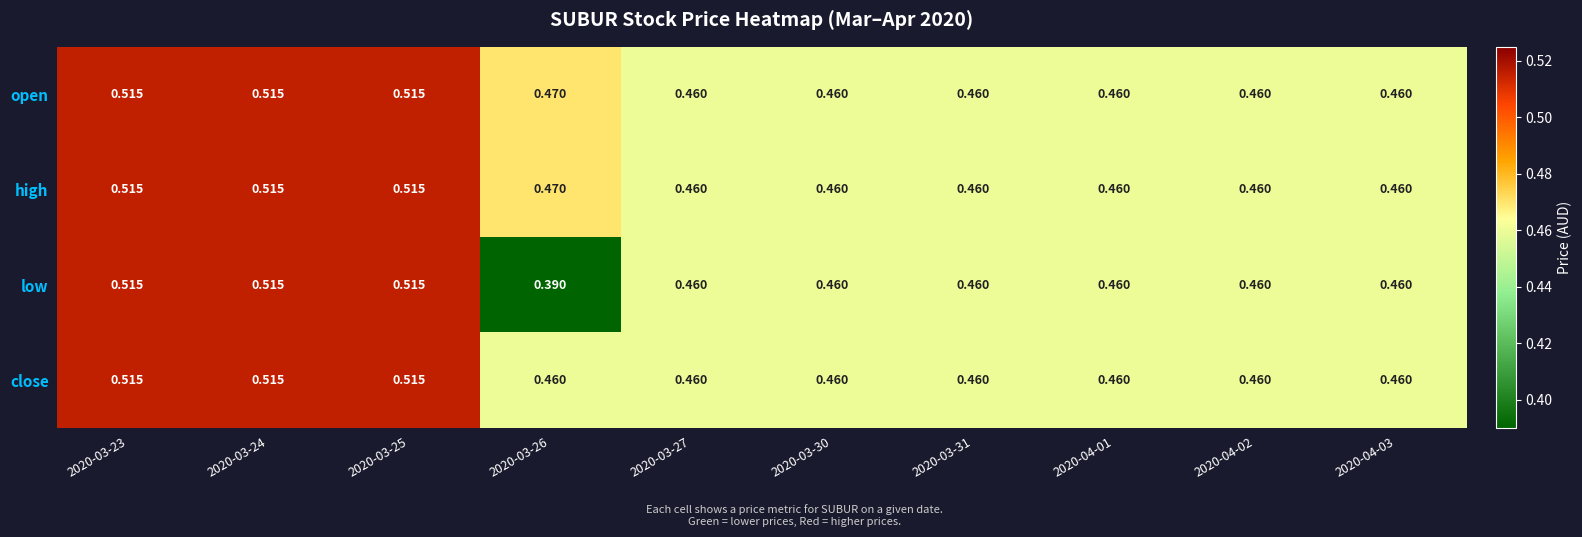

Is the value of close at 2020-03-30 greater than the value of low at 2020-03-24?

No